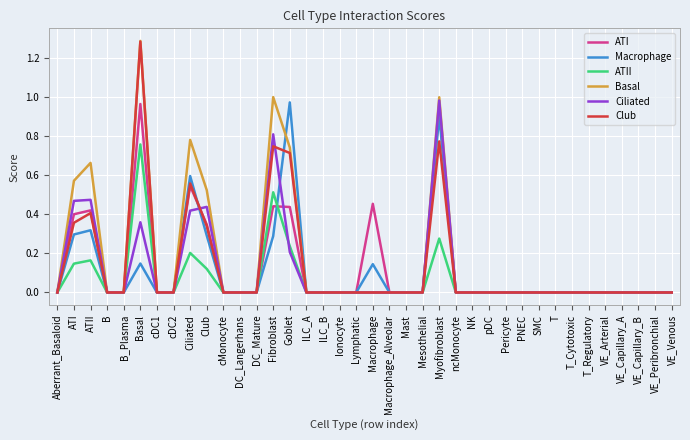

True or false: Club and ATI cross at least once.

True